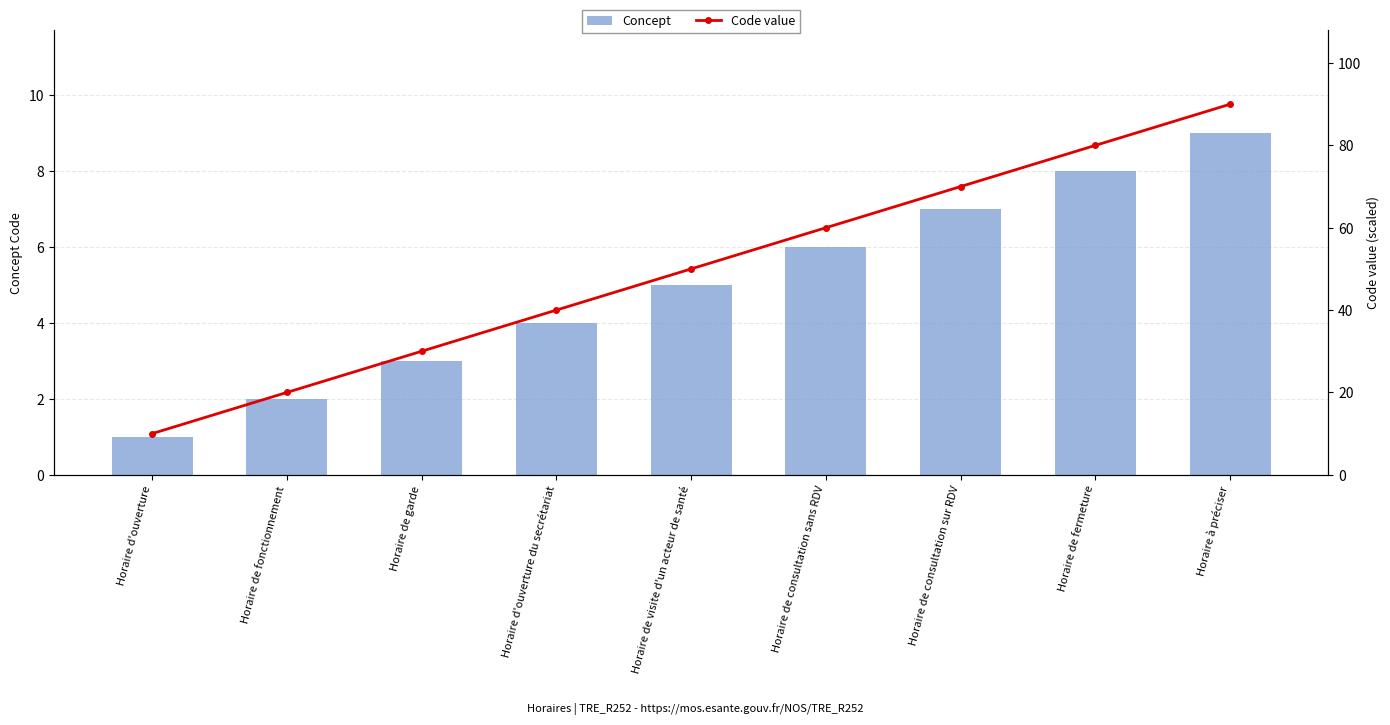

True or false: Concept has a value of 6 at Horaire d'ouverture du secrétariat.

False